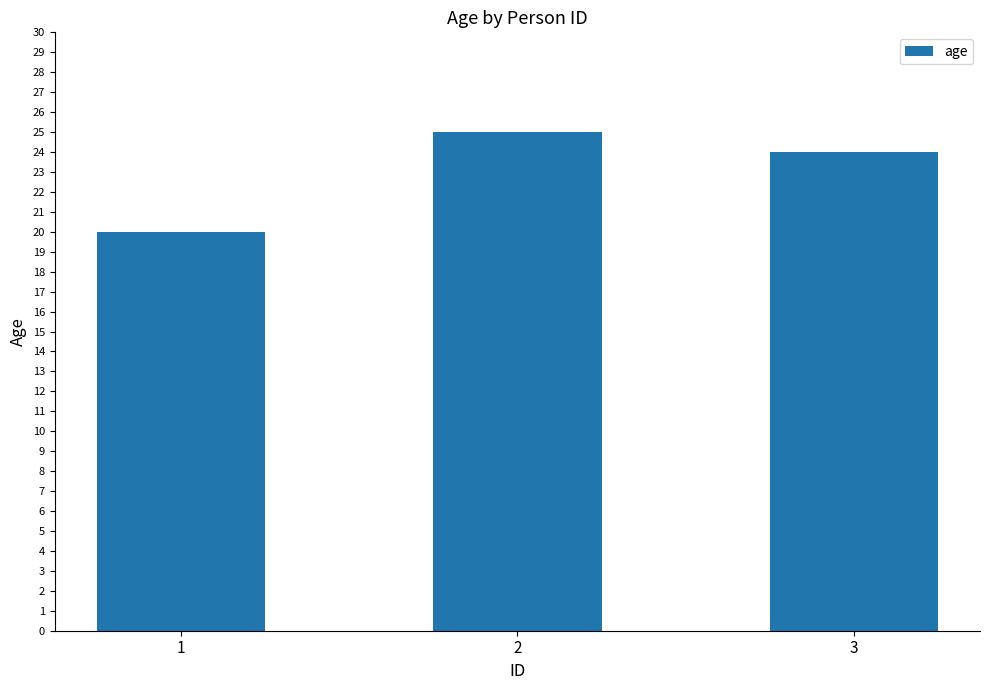

How many data points are less than 24?

1